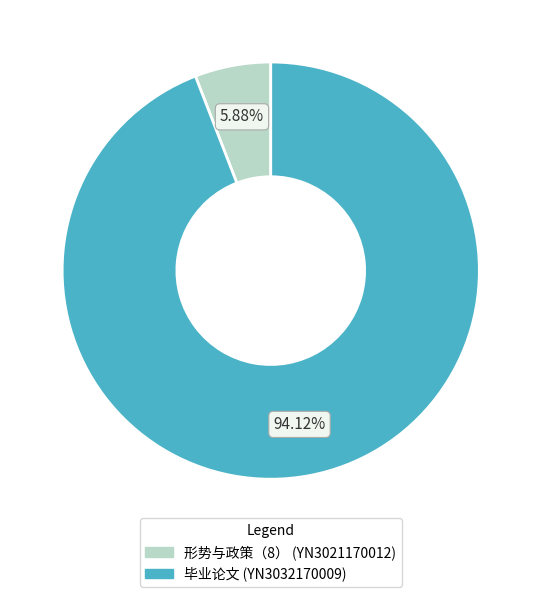

Is there any slice that represents more than half of the pie?

Yes